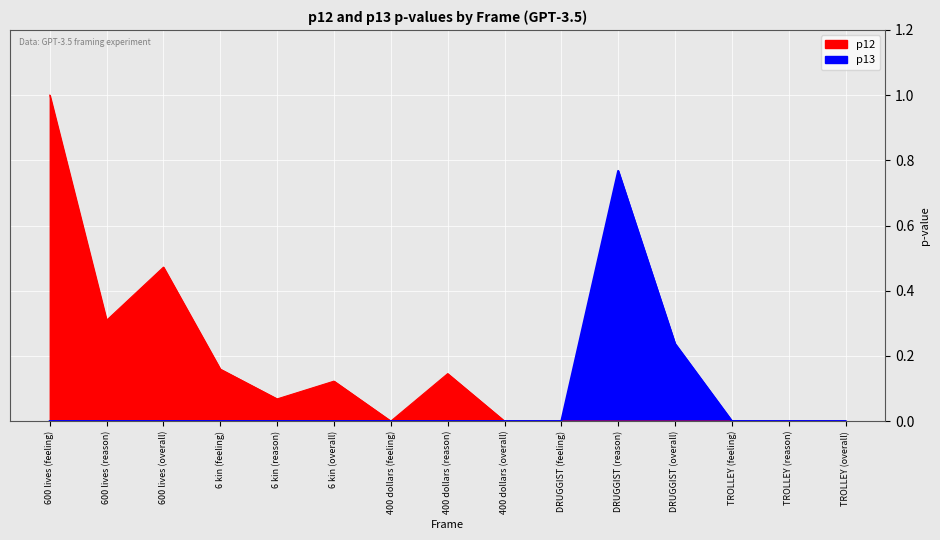

What is the difference between the second highest and second lowest values in the p13 series?

0.2